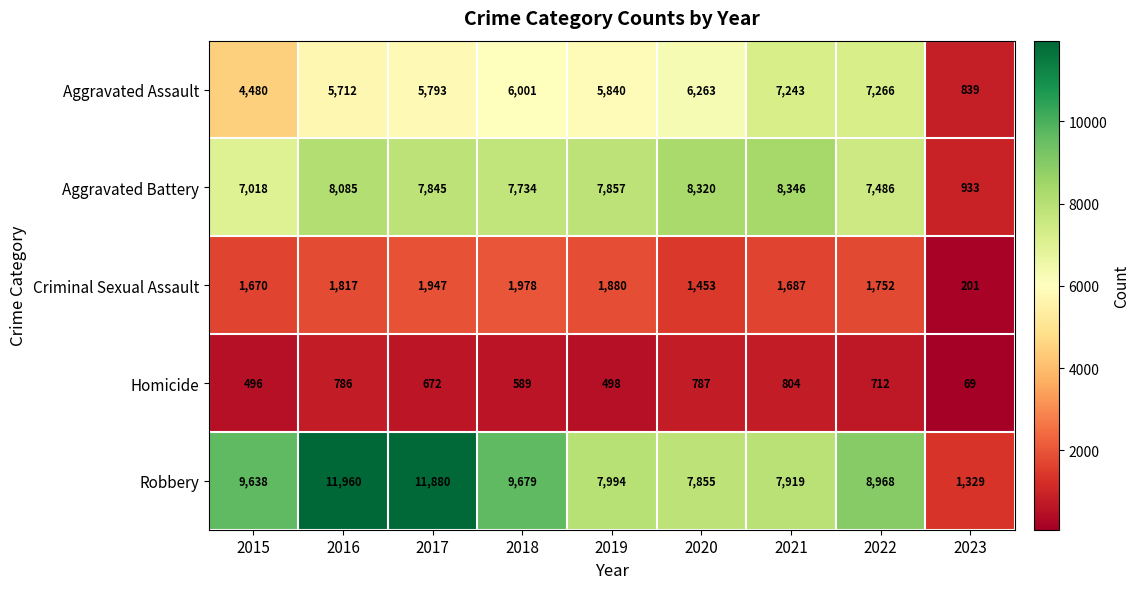

What is the lowest value of the Homicide series?

69